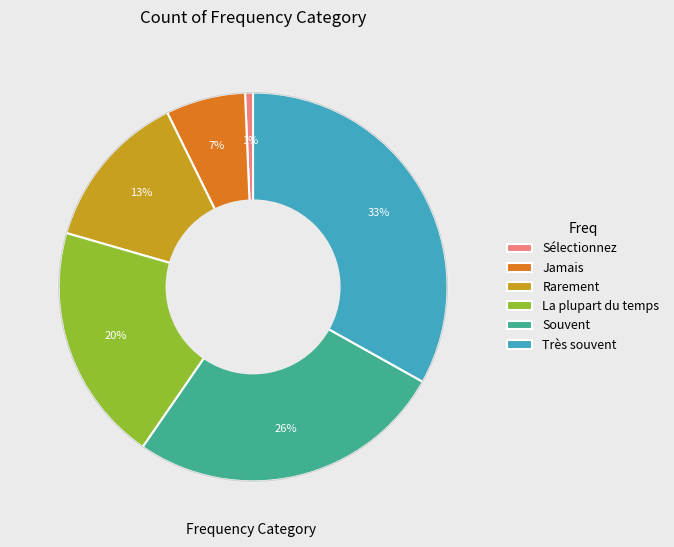

Do Sélectionnez and Très souvent together represent more than half of the pie?

No